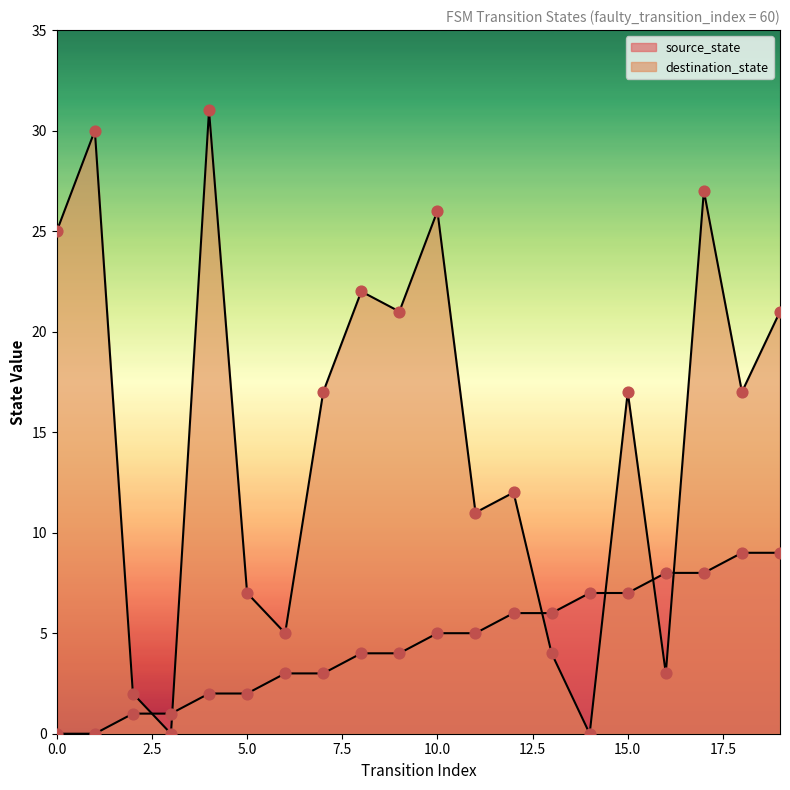

Which series reaches the maximum Y coordinate?

destination_state